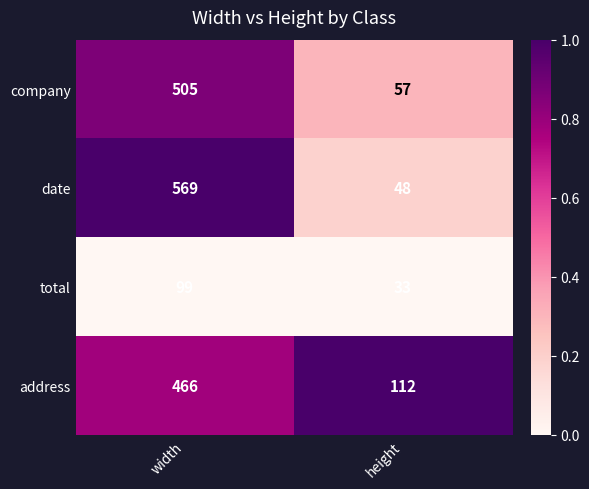

What is the approximate value of date at width?

569